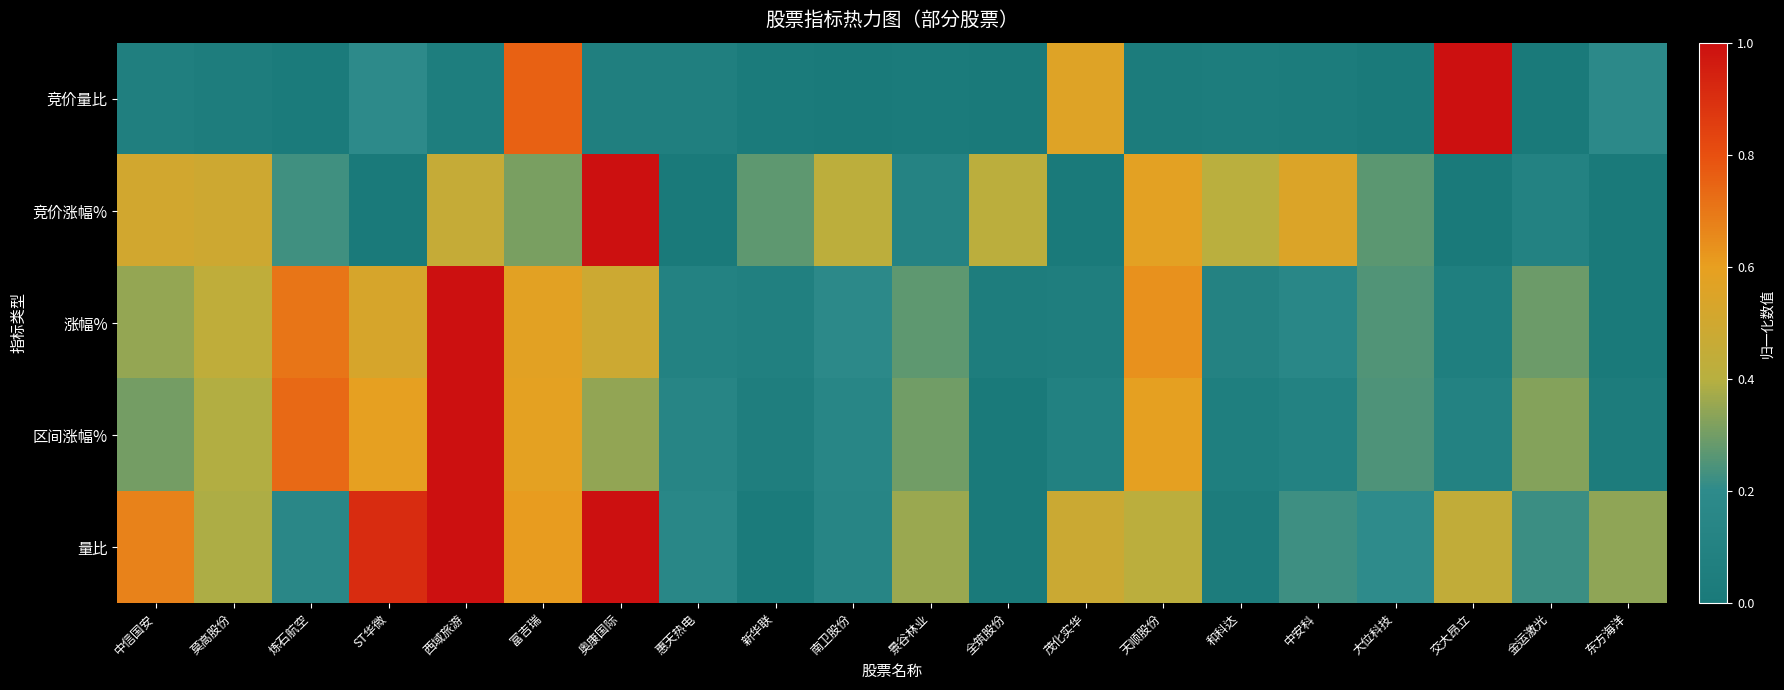

Between ST华微 and 天顺股份, which series saw the biggest shift?

竞价涨幅%